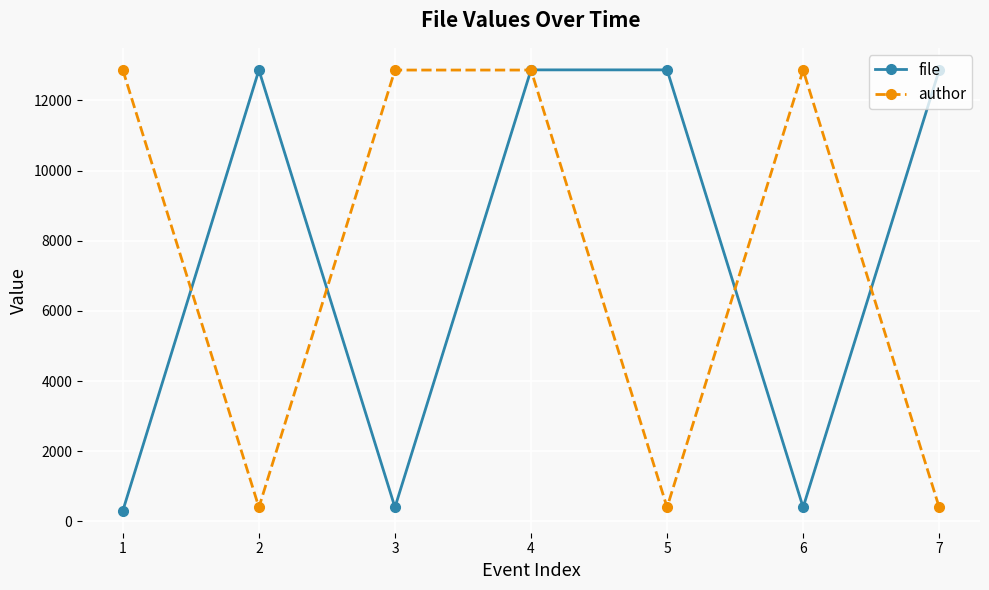

What are all the series names shown in the legend?

file, author